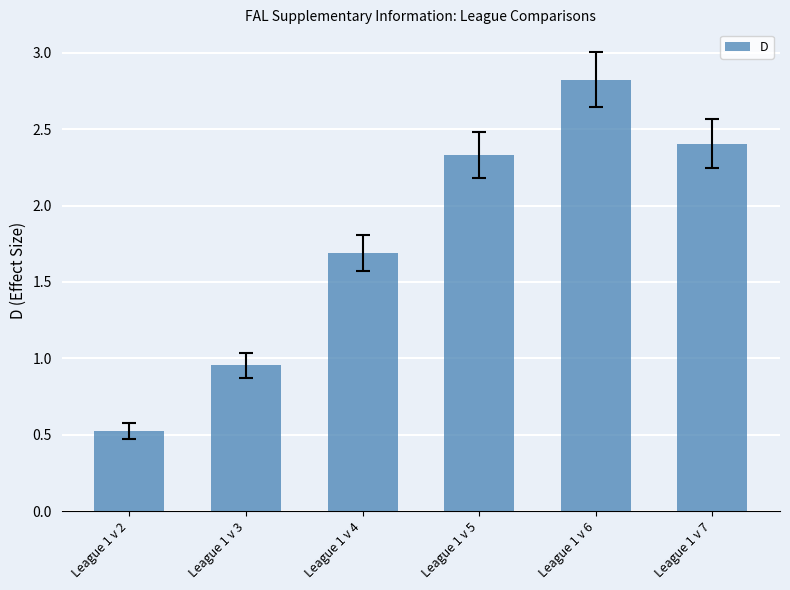

What is the approximate value at League 1 v 6?

2.8